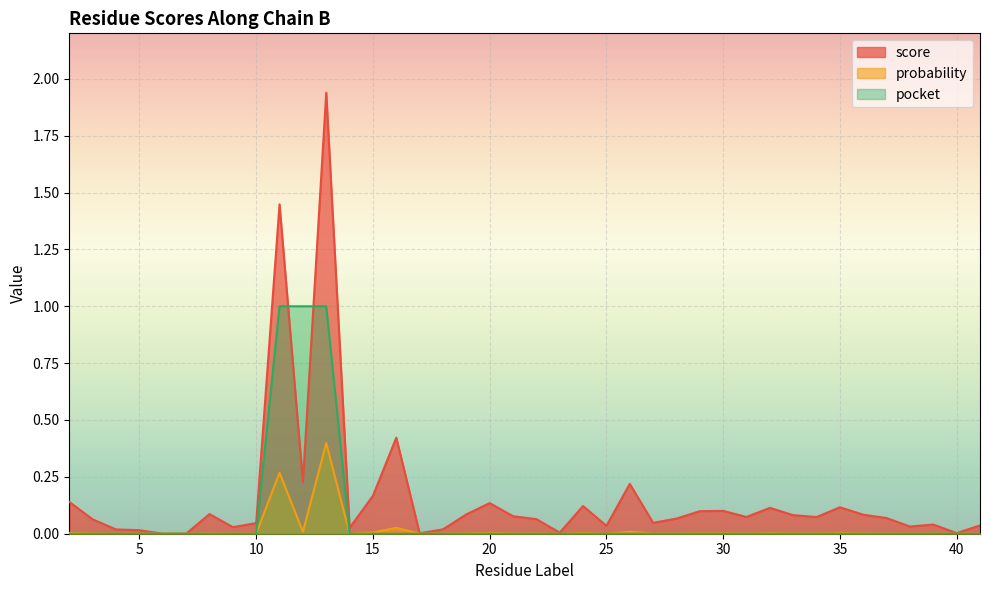

The value of score at 9 is 0.0. True or false?

False